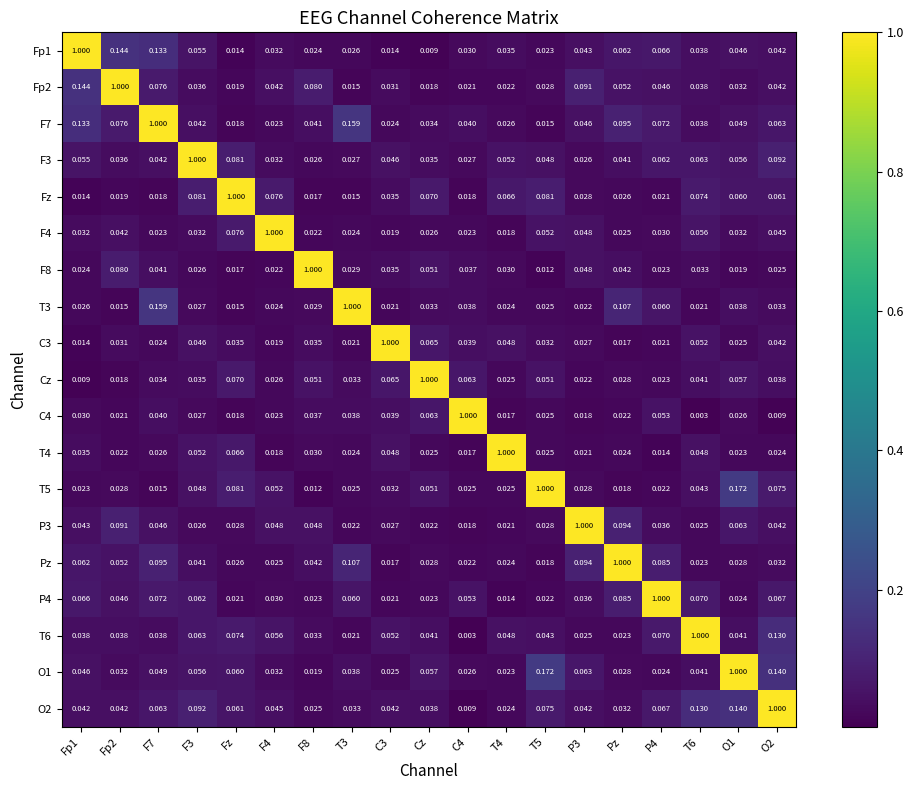

How many data points does each series have?

19